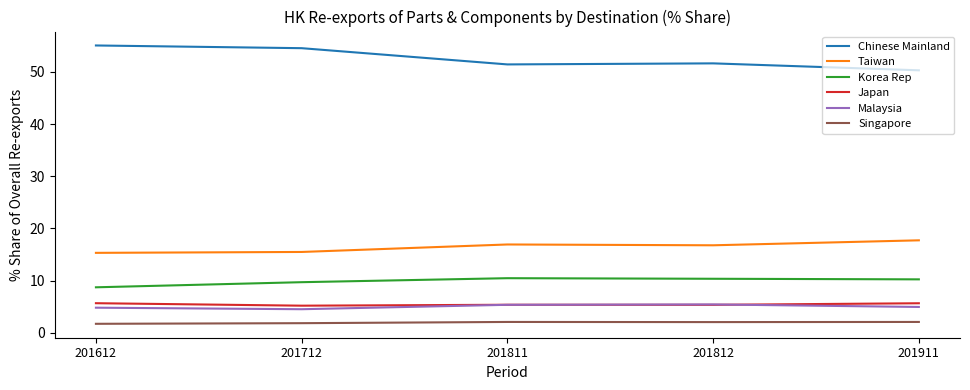

Which series has the largest total across all categories?

Chinese Mainland